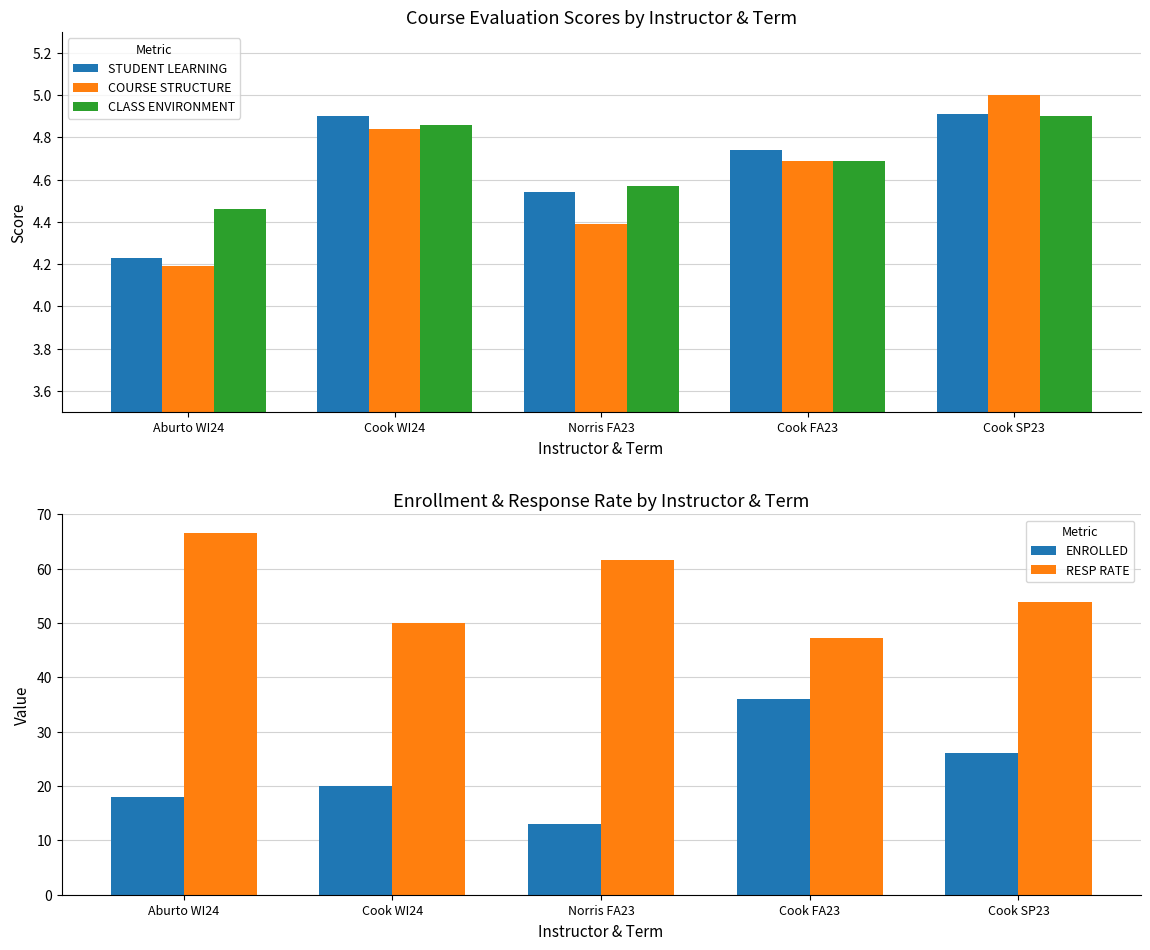

What is the difference between the maximum and second lowest values in the RESP RATE series?

16.7